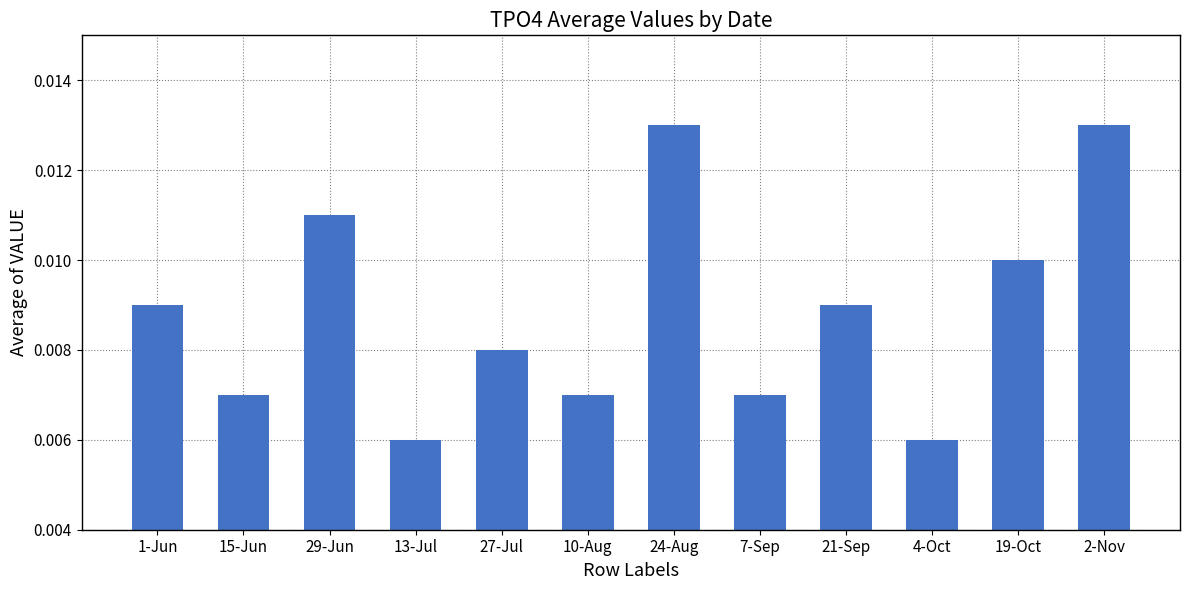

What is the label of the 3rd bar from the left?

29-Jun